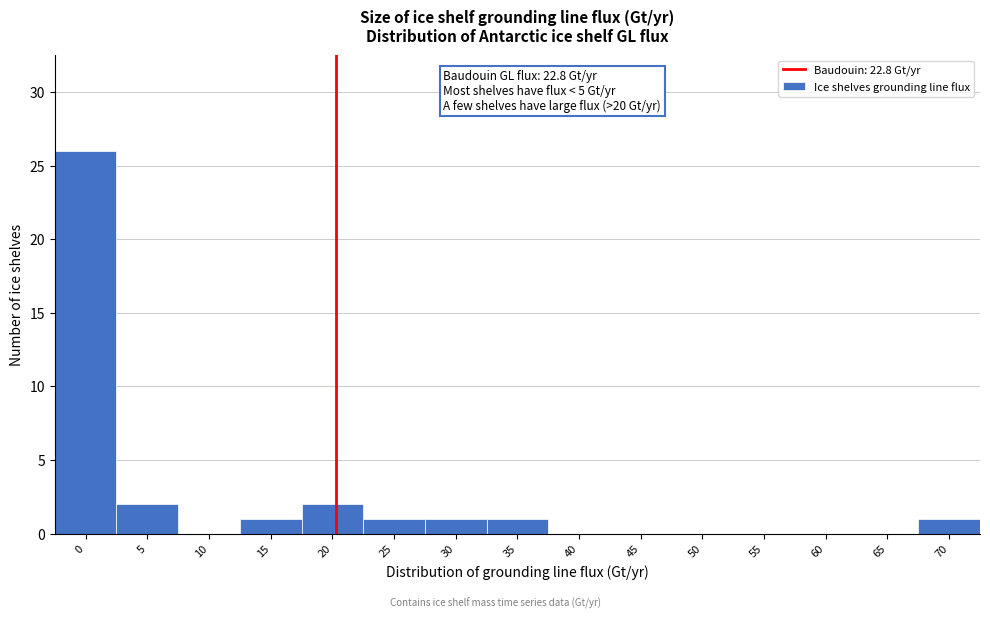

Reading left to right, list all the values displayed in this chart.

0=26	5=2	10=0	15=1	20=2	25=1	30=1	35=1	40=0	45=0	50=0	55=0	60=0	65=0	70=1